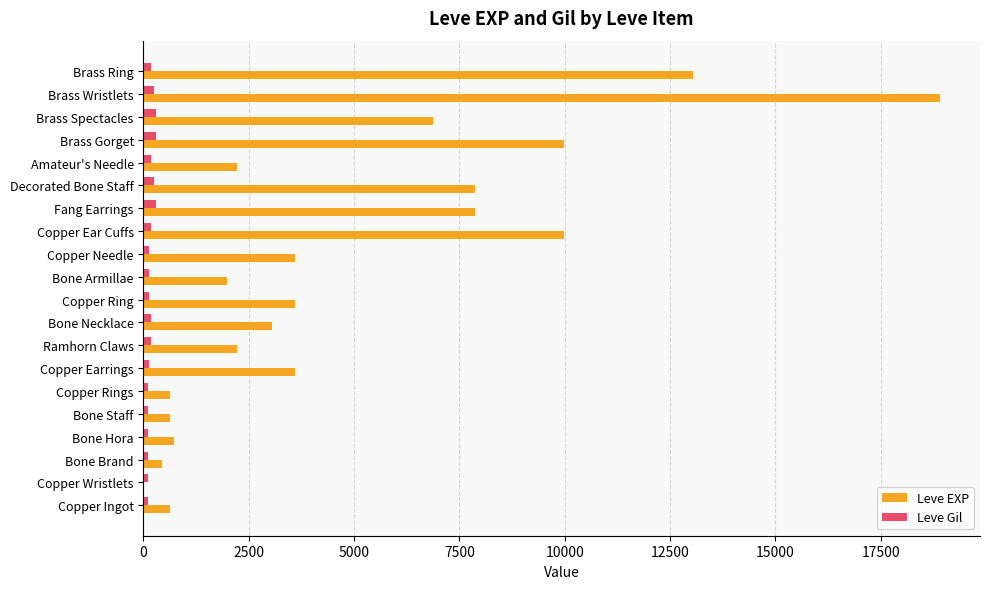

Which series has the widest spread of values?

Leve EXP